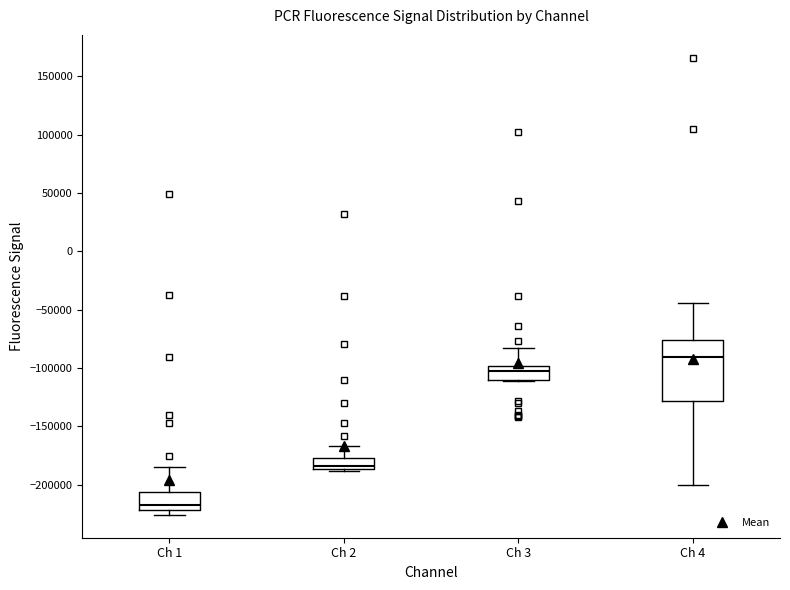

Which box's median line is the lowest?

Ch 1